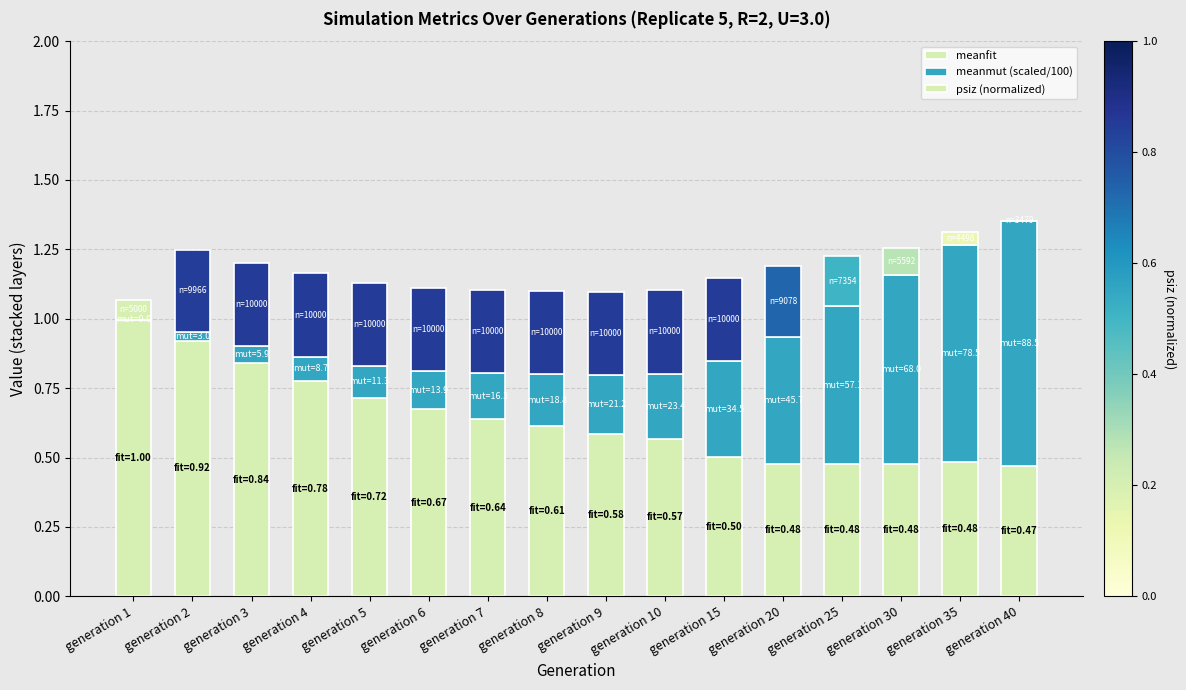

How many distinct data groups are displayed?

3